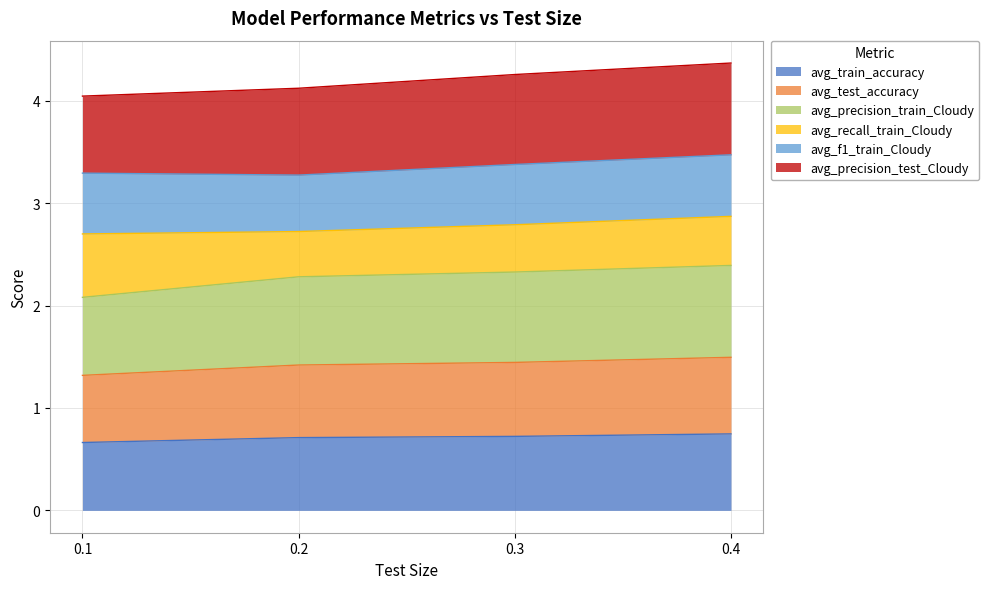

What is the value of the avg_test_accuracy point at the 2nd from the left?

1.4